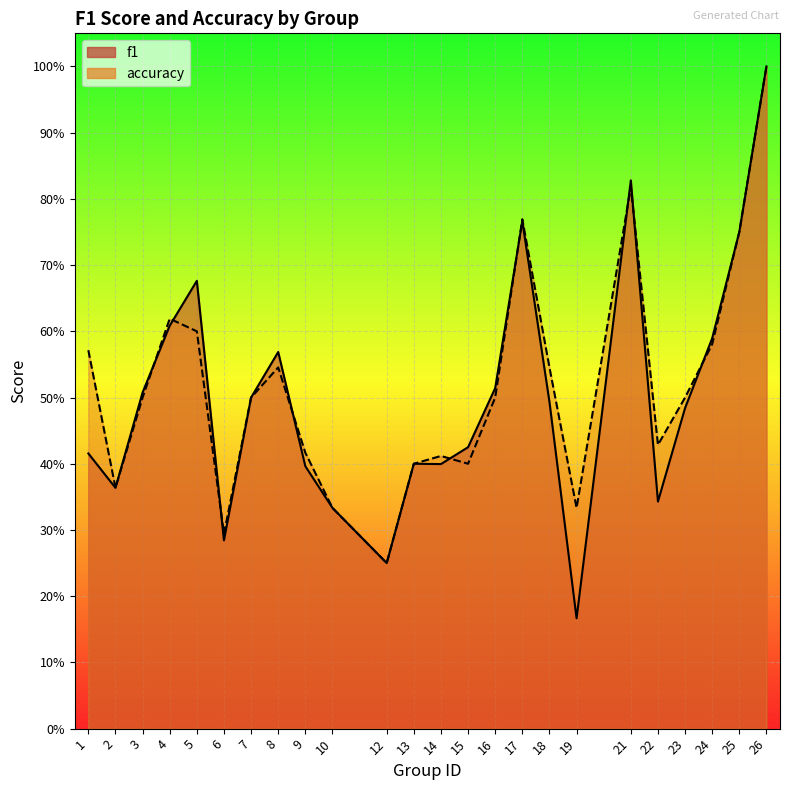

Reading right to left, transcribe all the data shown in this chart.

f1: 26=1.0	25=0.8	24=0.6	23=0.5	22=0.3	21=0.8	19=0.2	18=0.5	17=0.8	16=0.5	15=0.4	14=0.4	13=0.4	12=0.2	10=0.3	9=0.4	8=0.6	7=0.5	6=0.3	5=0.7	4=0.6	3=0.5	2=0.4	1=0.4
accuracy: 26=1.0	25=0.8	24=0.6	23=0.5	22=0.4	21=0.8	19=0.3	18=0.5	17=0.8	16=0.5	15=0.4	14=0.4	13=0.4	12=0.2	10=0.3	9=0.4	8=0.5	7=0.5	6=0.3	5=0.6	4=0.6	3=0.5	2=0.4	1=0.6